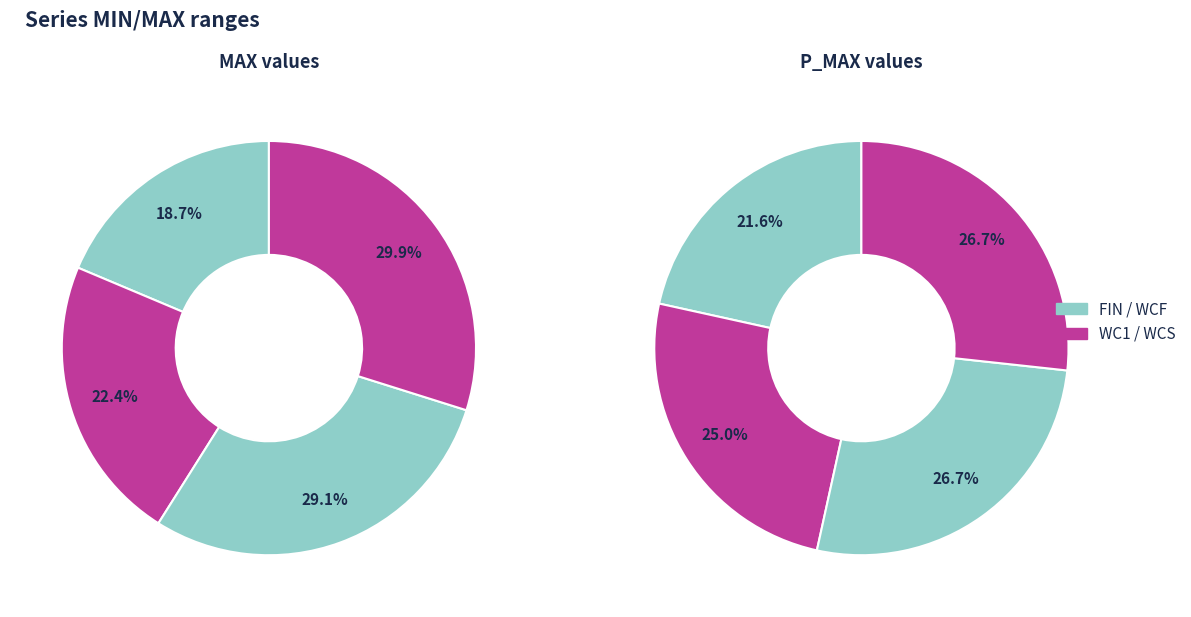

How many segments does this pie chart have?

4